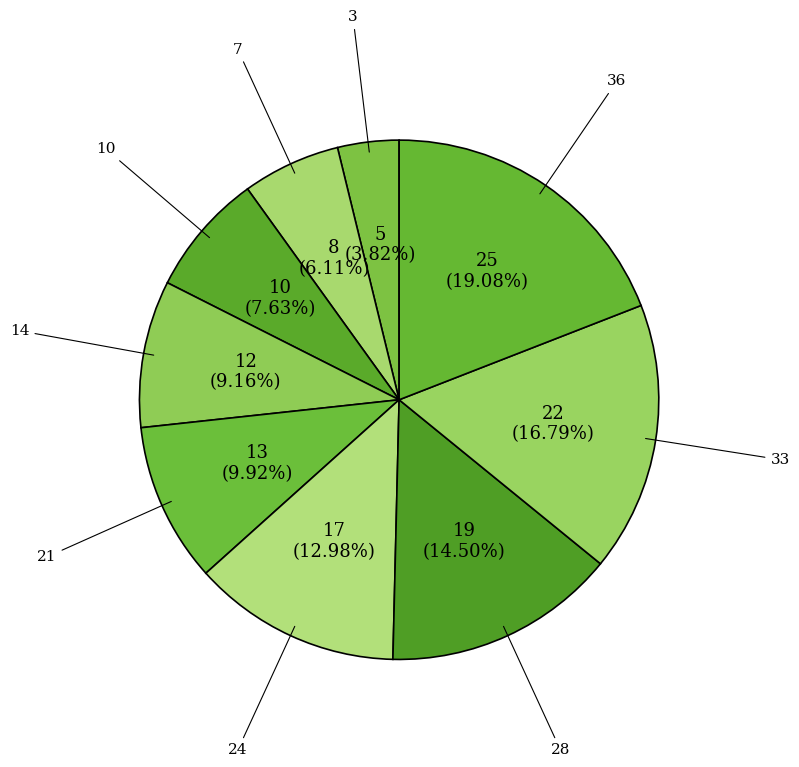

Between 21 and 14, which is larger?

21